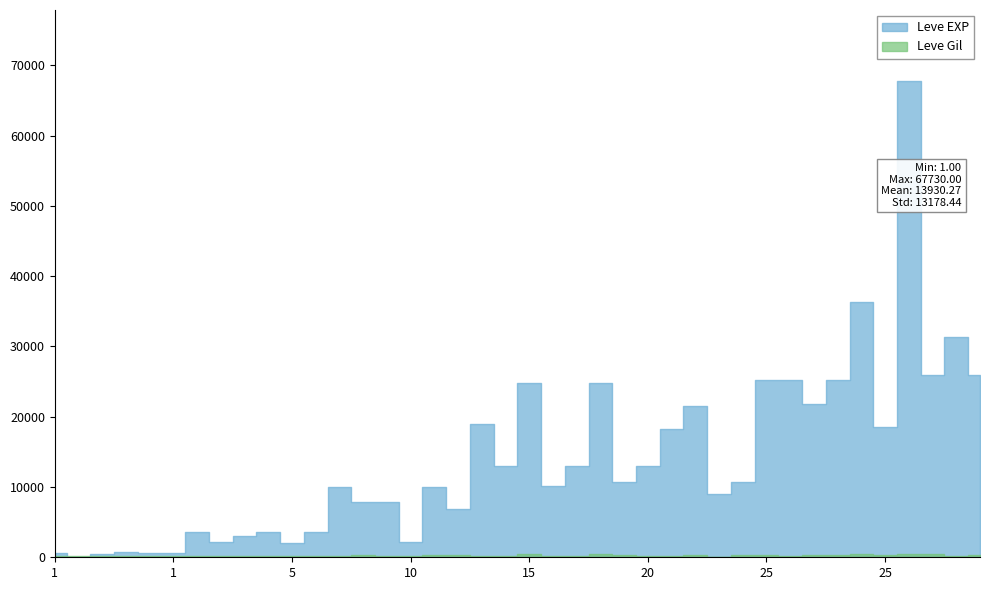

At which category does Leve EXP reach its first local peak?

1